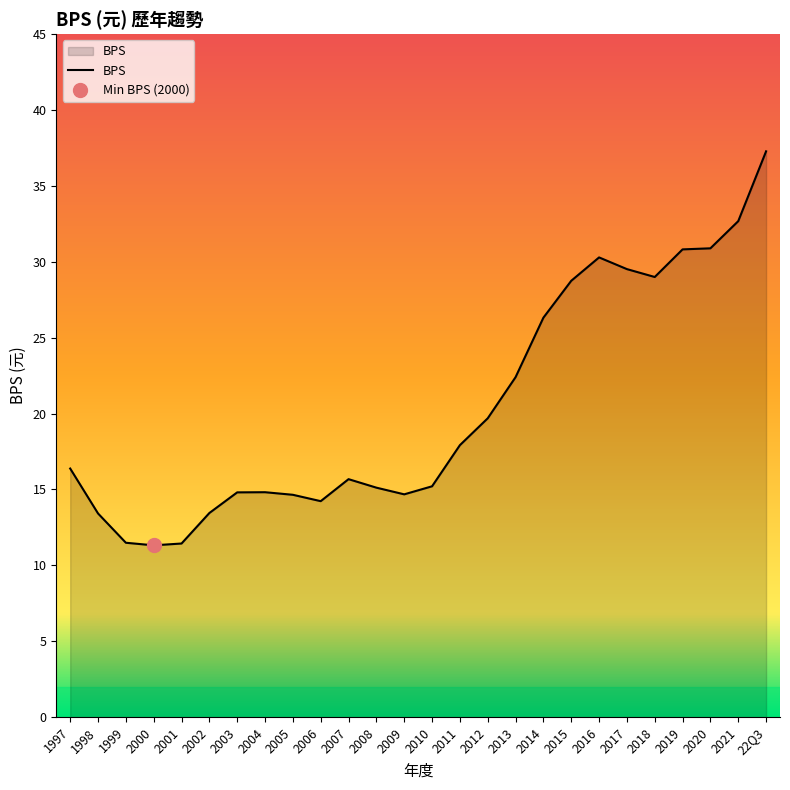

True or false: there are more than 2 points higher than both neighbors.

True